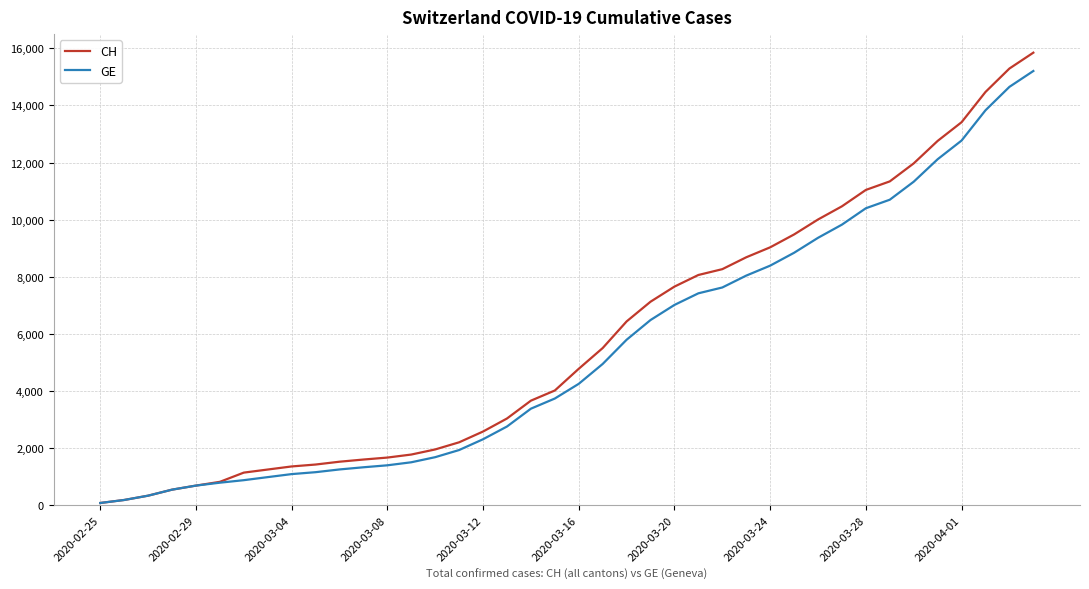

Which series has the widest spread of values?

CH